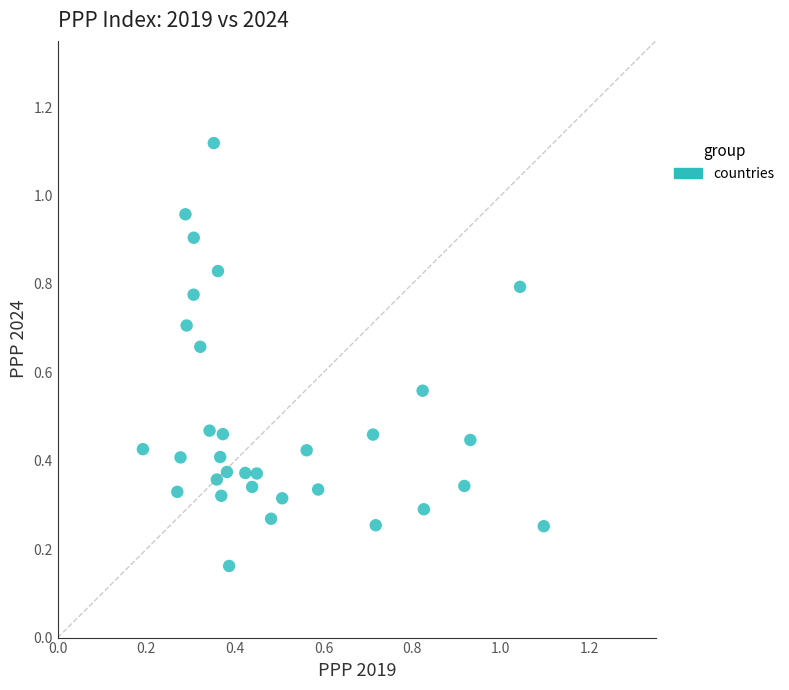

What is the range of X values (max minus min)?

0.9